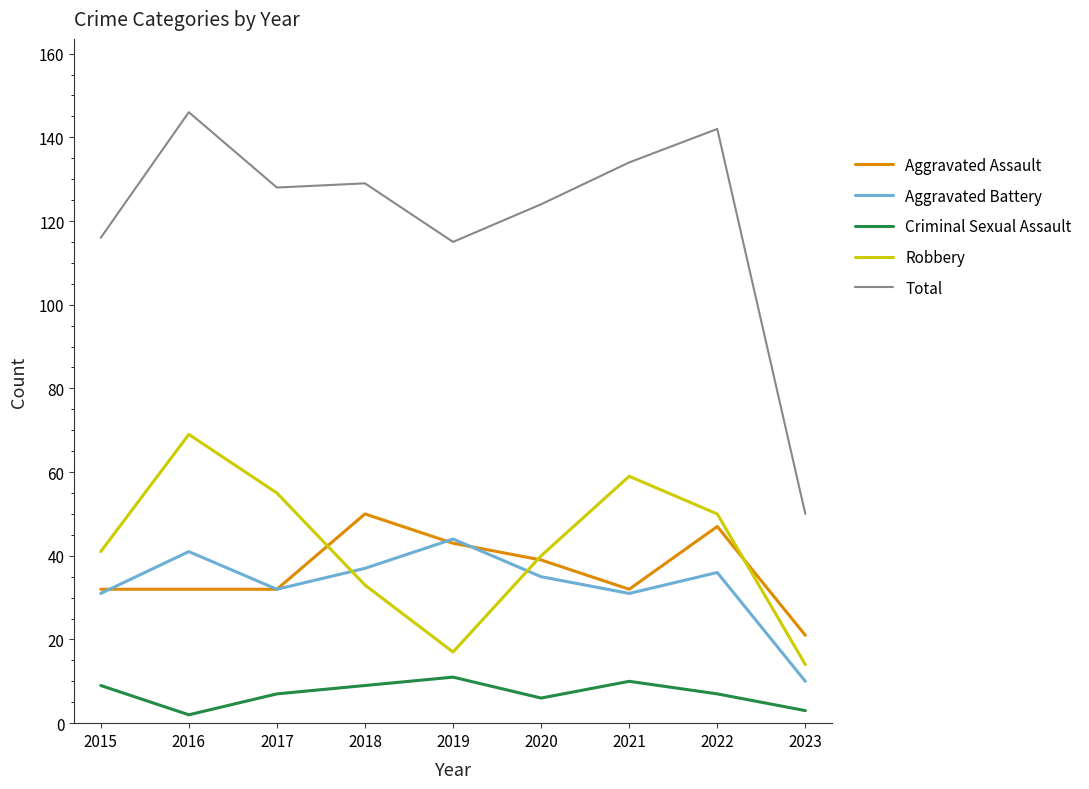

What is the spread (max minus min) of values at 2023?

47